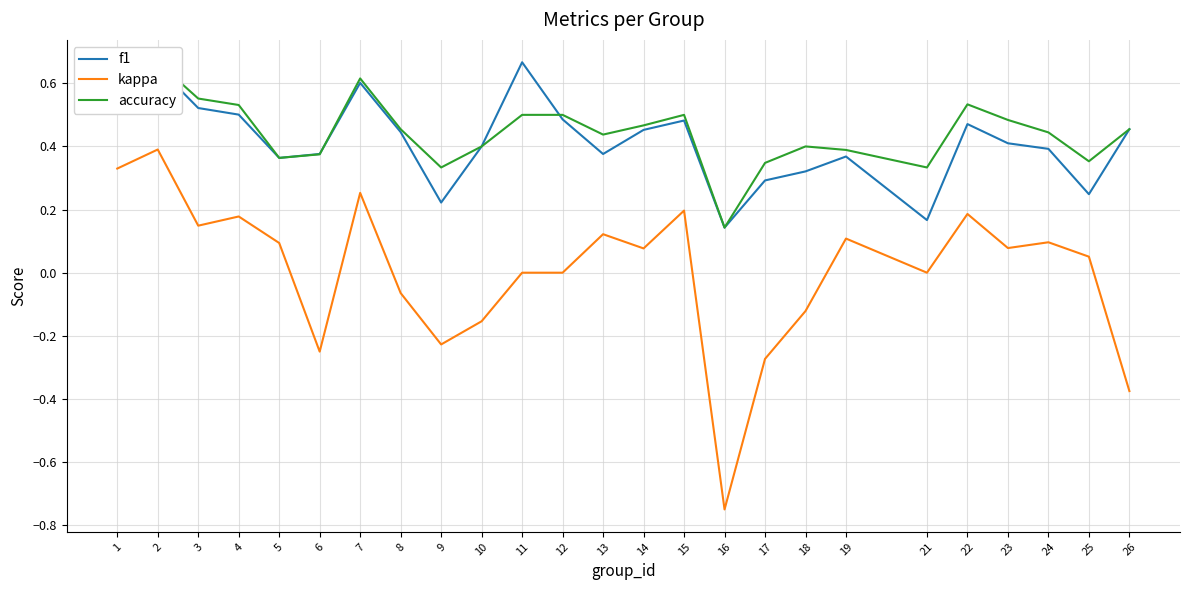

True or false: kappa has more than 1 points higher than both neighbors.

True